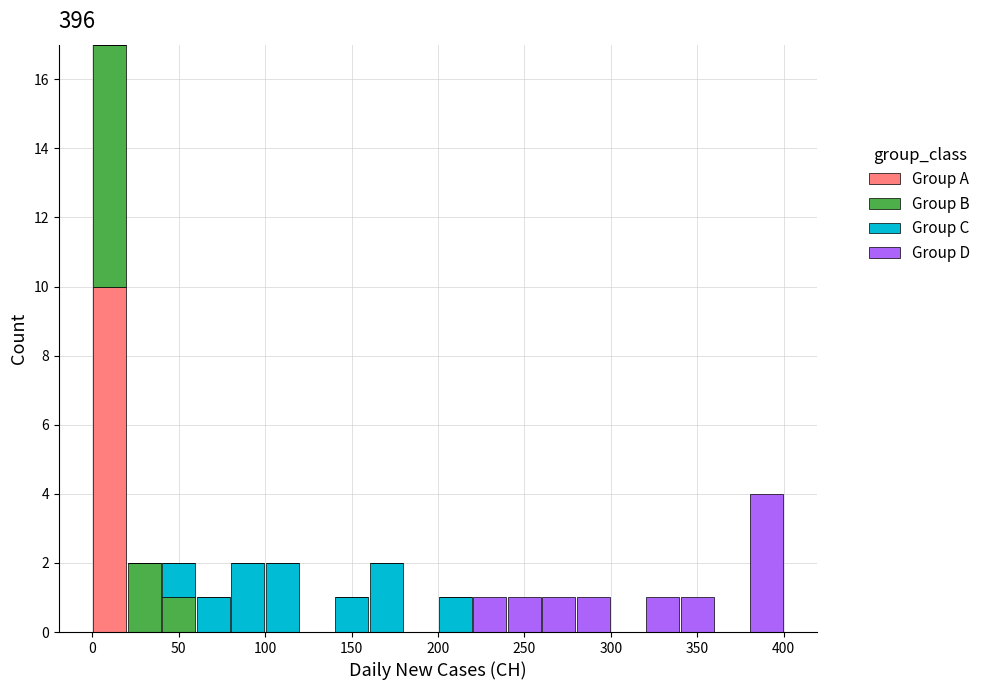

What is the total height of the stacked bar covering 60 to 80 on the x-axis? The values are not printed on the chart, so give them approximately, as read against the axis.

1